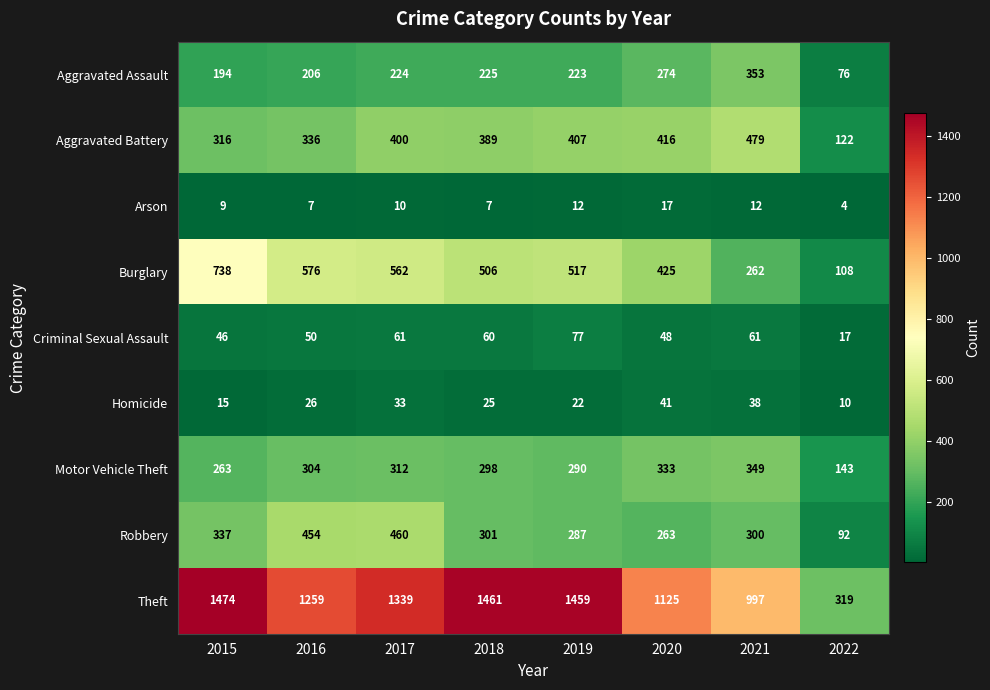

At 2016, list the series in order from smallest to largest.

Arson, Homicide, Criminal Sexual Assault, Aggravated Assault, Motor Vehicle Theft, Aggravated Battery, Robbery, Burglary, Theft